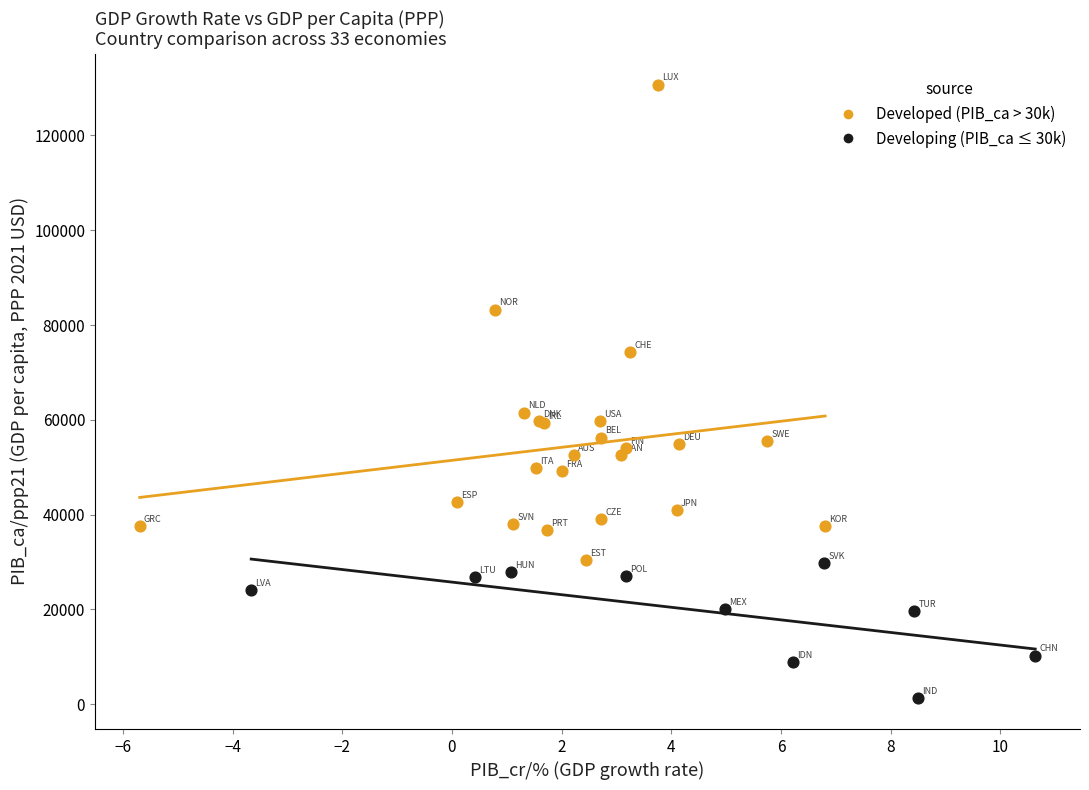

What are all the series names shown in the legend?

Developed (PIB_ca > 30k), Developing (PIB_ca ≤ 30k)